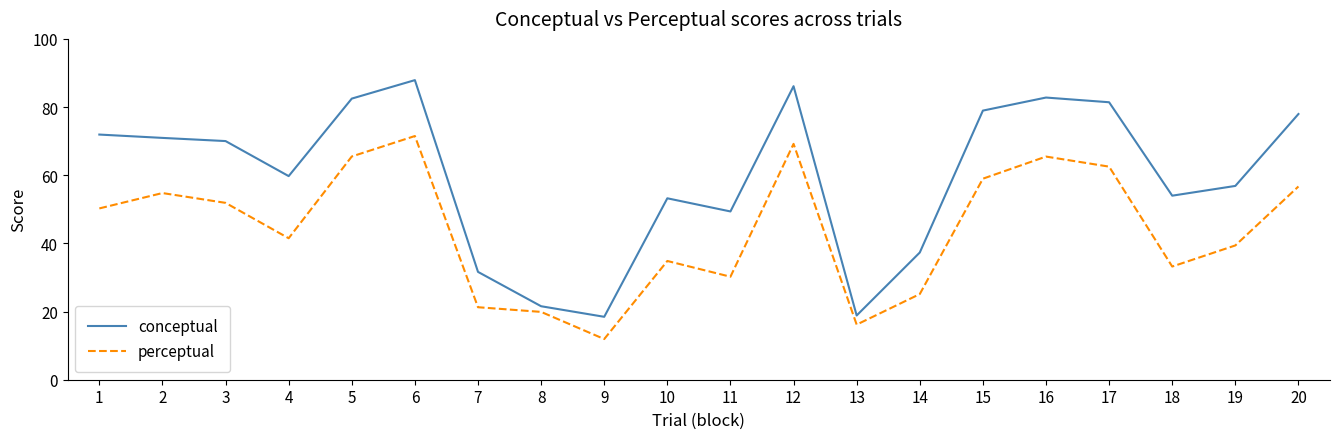

What is the sum of the conceptual values at 14 and 13?

56.2